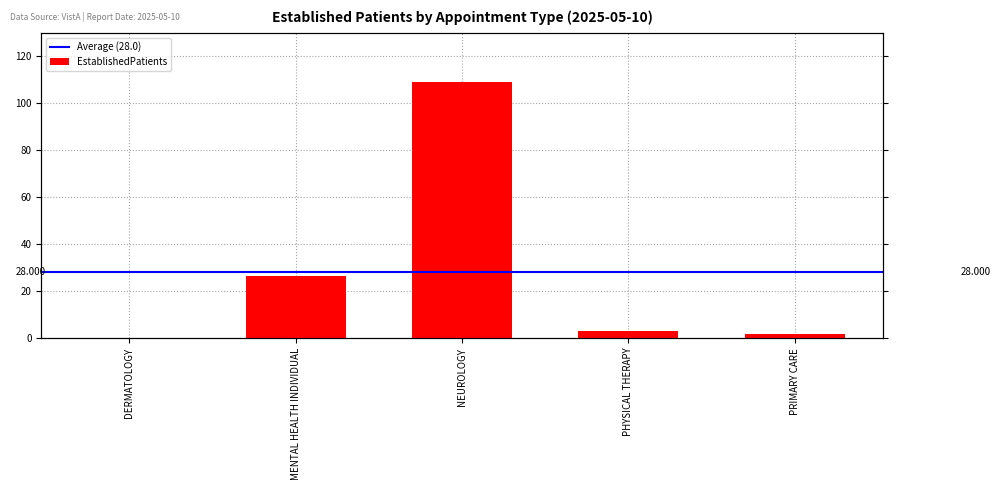

The value at MENTAL HEALTH INDIVIDUAL is 26.3. True or false?

True